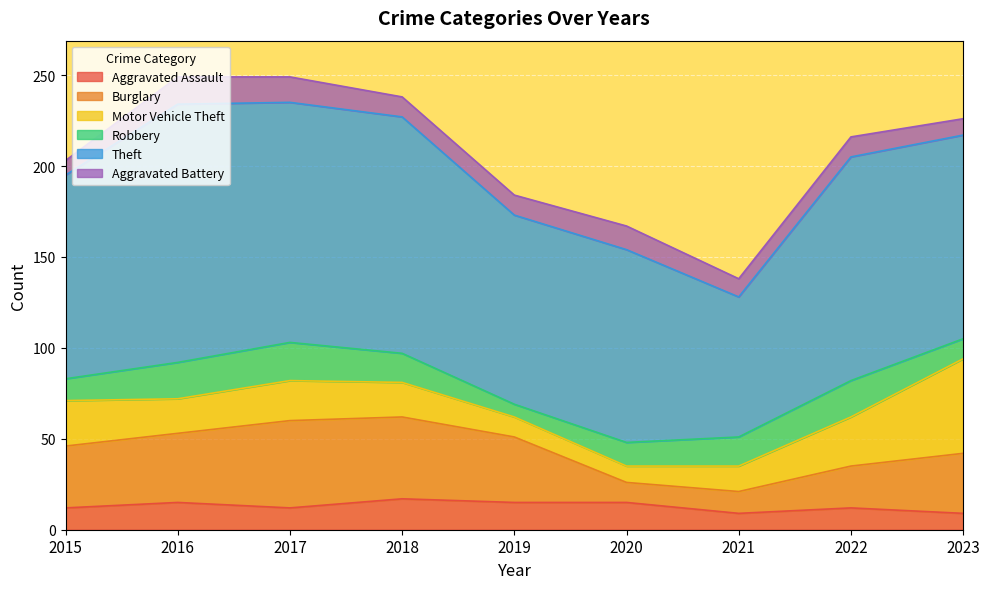

At which category does Theft reach its first local peak?

2016